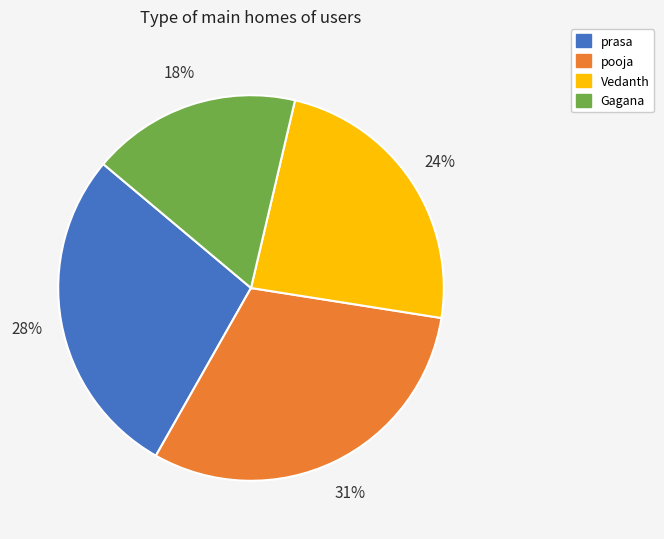

Is there any slice that represents more than half of the pie?

No